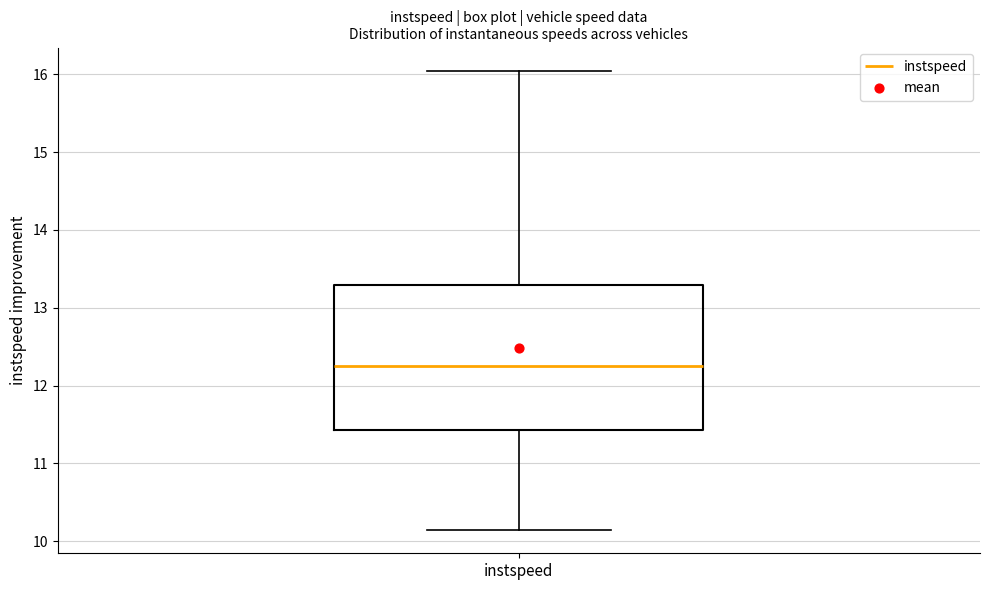

Read this box plot against the y-axis: the position of the median line, the range covered by the box, and the ends of both whiskers. The values are not printed on the chart, so give them approximately, as read against the axis.

median 12.3, box 11.4 to 13.3, whiskers 10.1 to 16.0